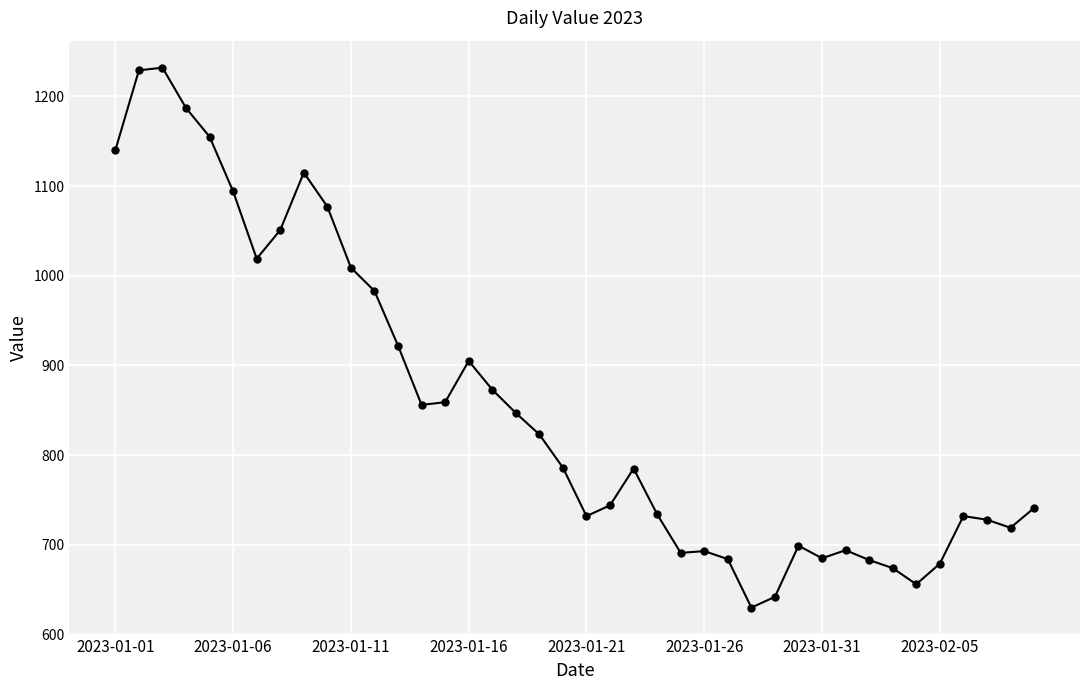

What is the difference between the maximum and minimum values?

602